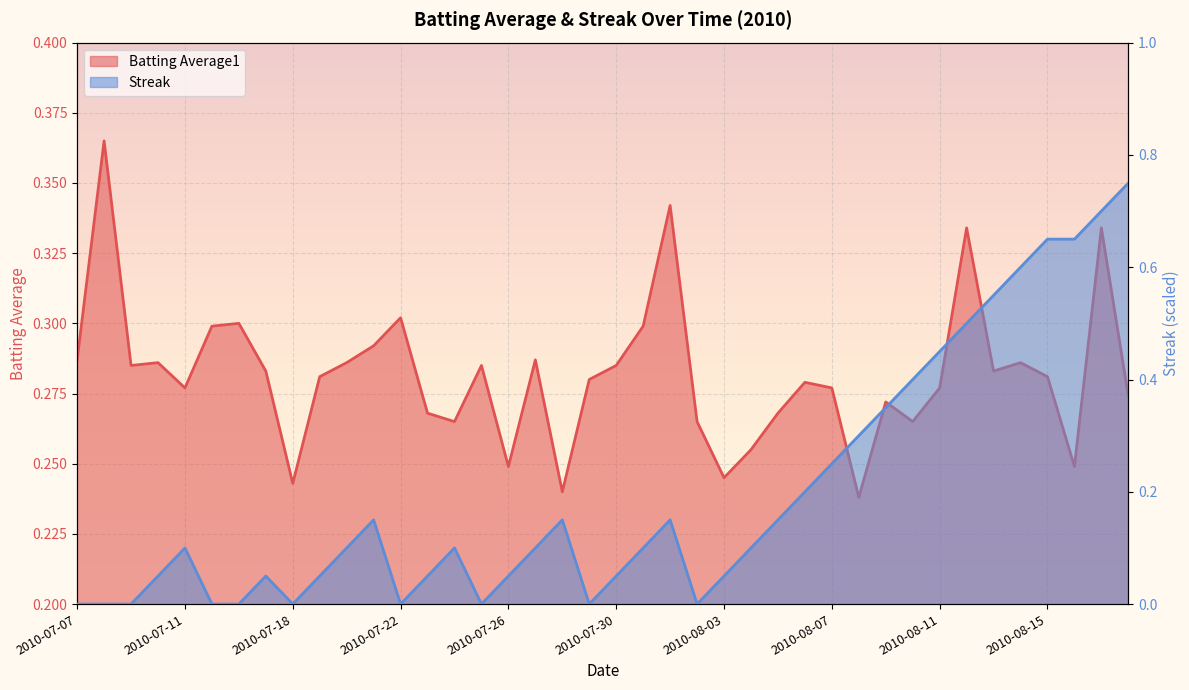

True or false: Batting Average1 has more than 1 interior local peaks.

True